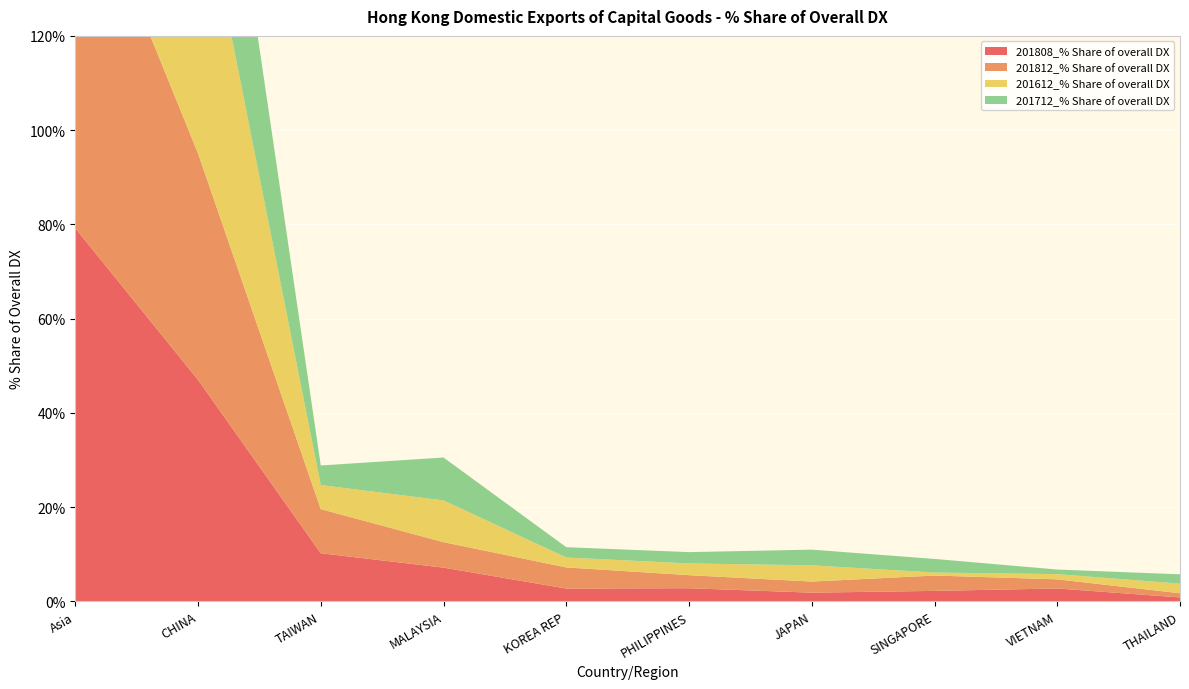

Reading left to right, list all the values displayed in this chart.

201808_% Share of overall DX: 79.2	47.0	10.2	7.2	2.7	2.8	1.9	2.2	2.7	0.8
201812_% Share of overall DX: 80.0	48.1	9.4	5.4	4.5	2.8	2.4	3.3	1.9	0.9
201612_% Share of overall DX: 86.8	60.5	5.1	8.9	2.1	2.5	3.4	0.6	1.1	2.0
201712_% Share of overall DX: 78.4	50.5	4.2	9.1	2.2	2.4	3.3	2.9	1.0	2.0